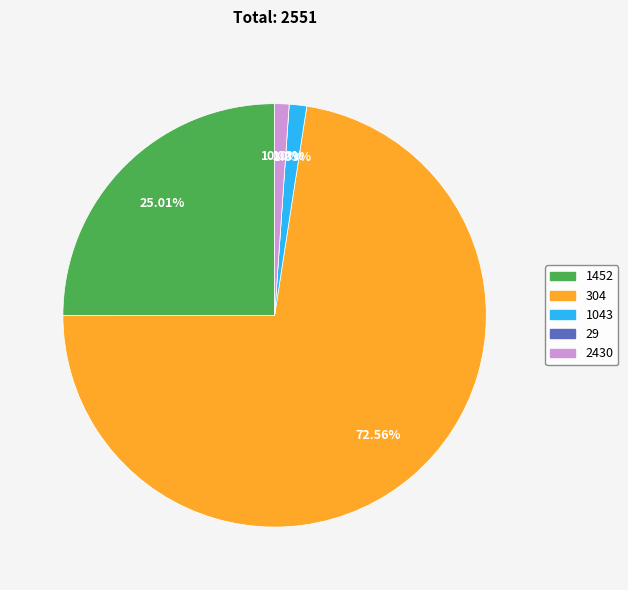

Which slice is the largest?

304